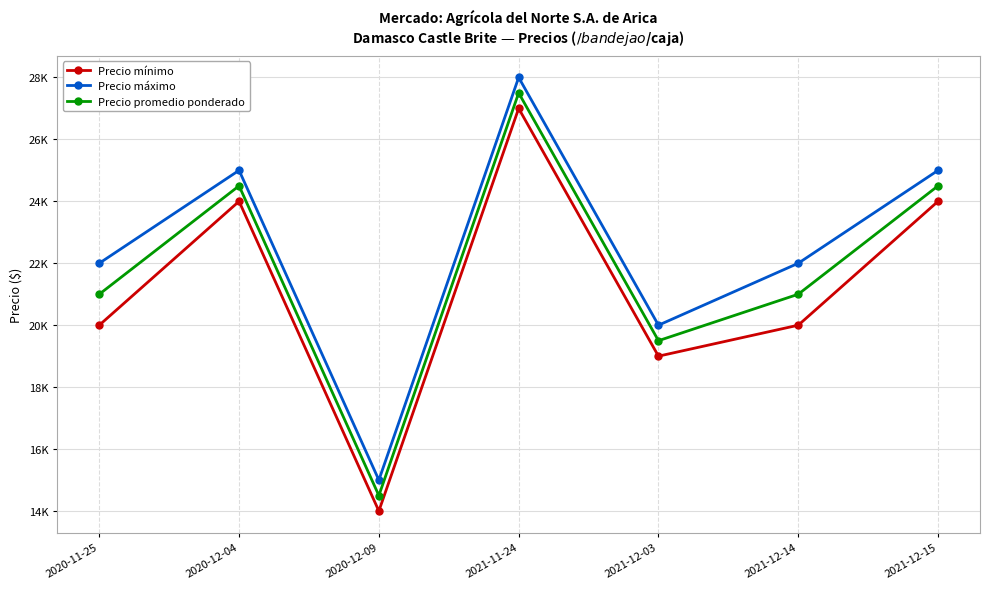

True or false: Precio máximo has more than 0 points higher than both neighbors.

True